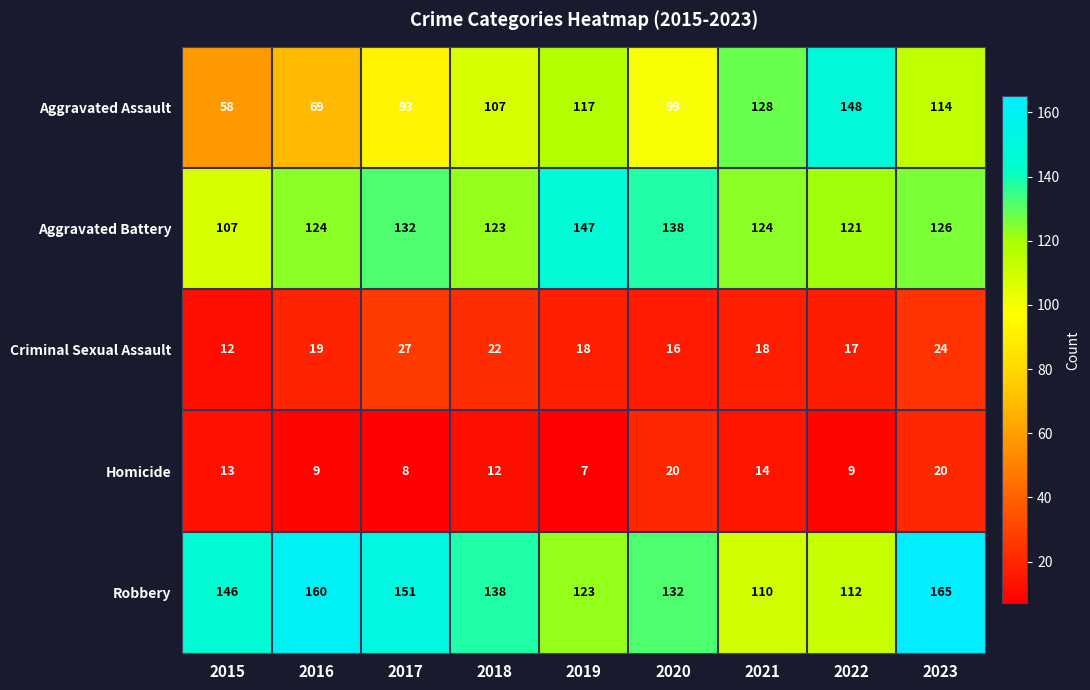

At how many categories does at least one series exceed 97?

9